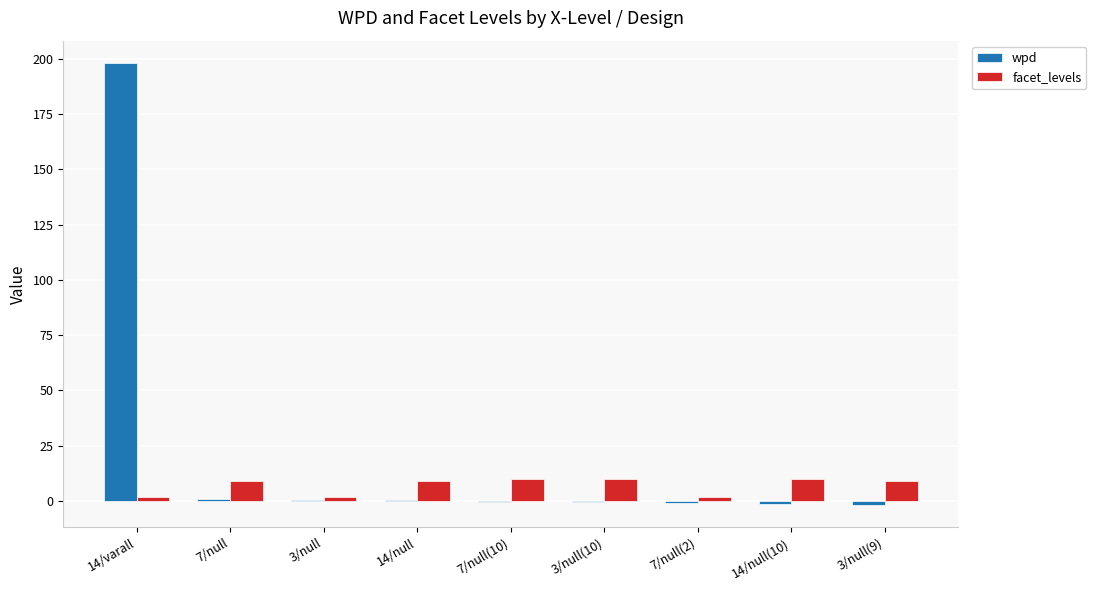

Is the value of facet_levels at 3/null(10) greater than the value of wpd at 14/varall?

No